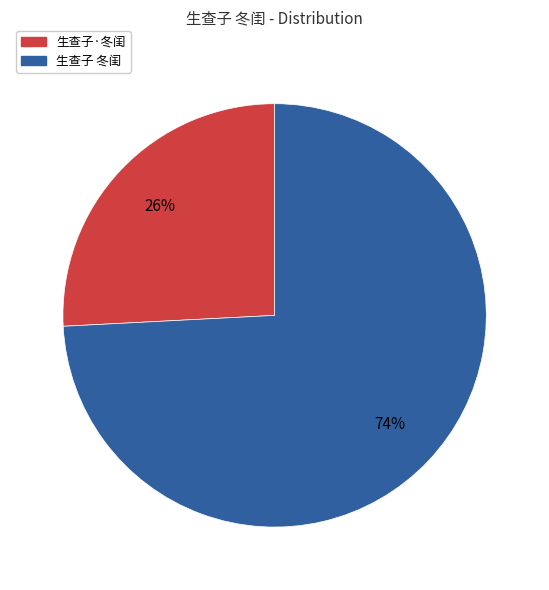

Count the number of slices in the pie.

2